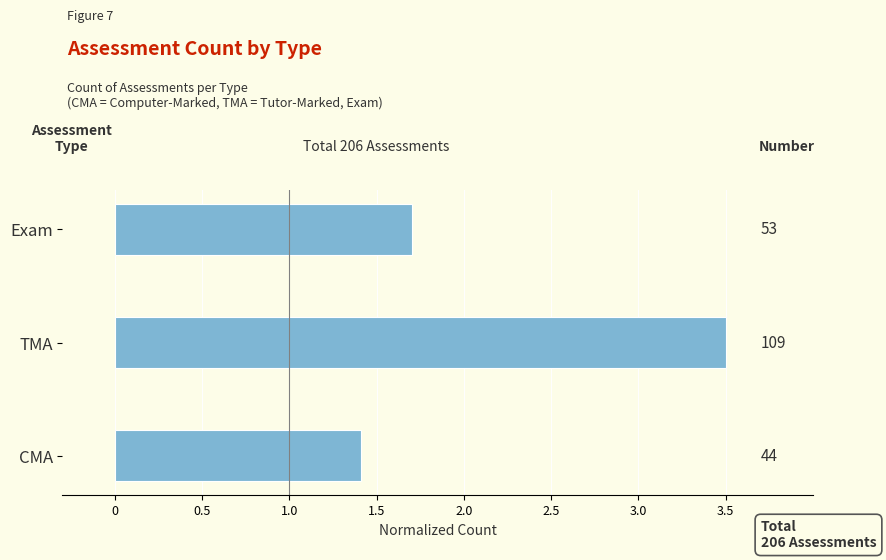

How many values are between 1 and 3?

2